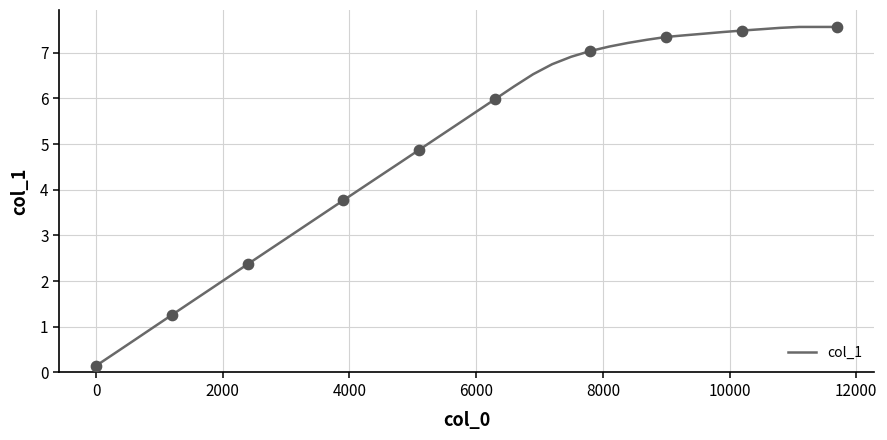

What is the greatest value displayed?

7.6